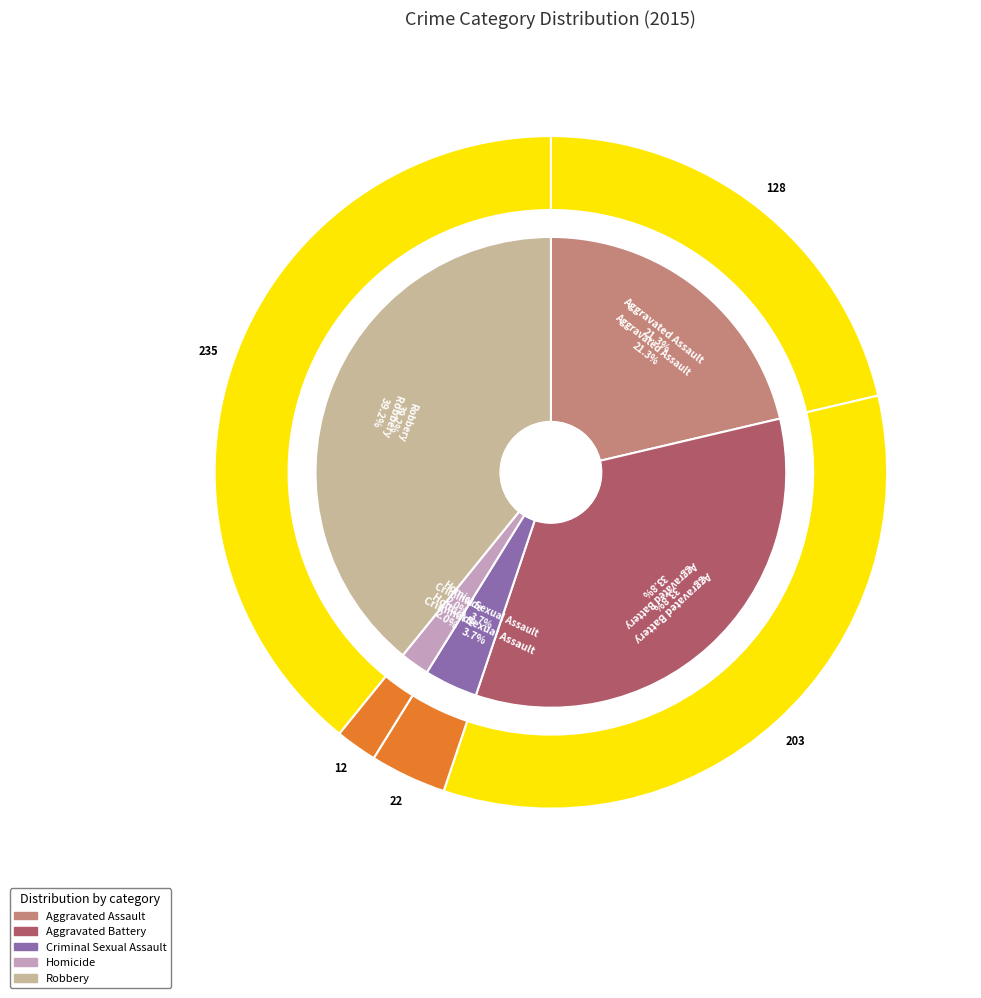

Rank the categories by value from highest to lowest.

Robbery, Aggravated Battery, Aggravated Assault, Criminal Sexual Assault, Homicide